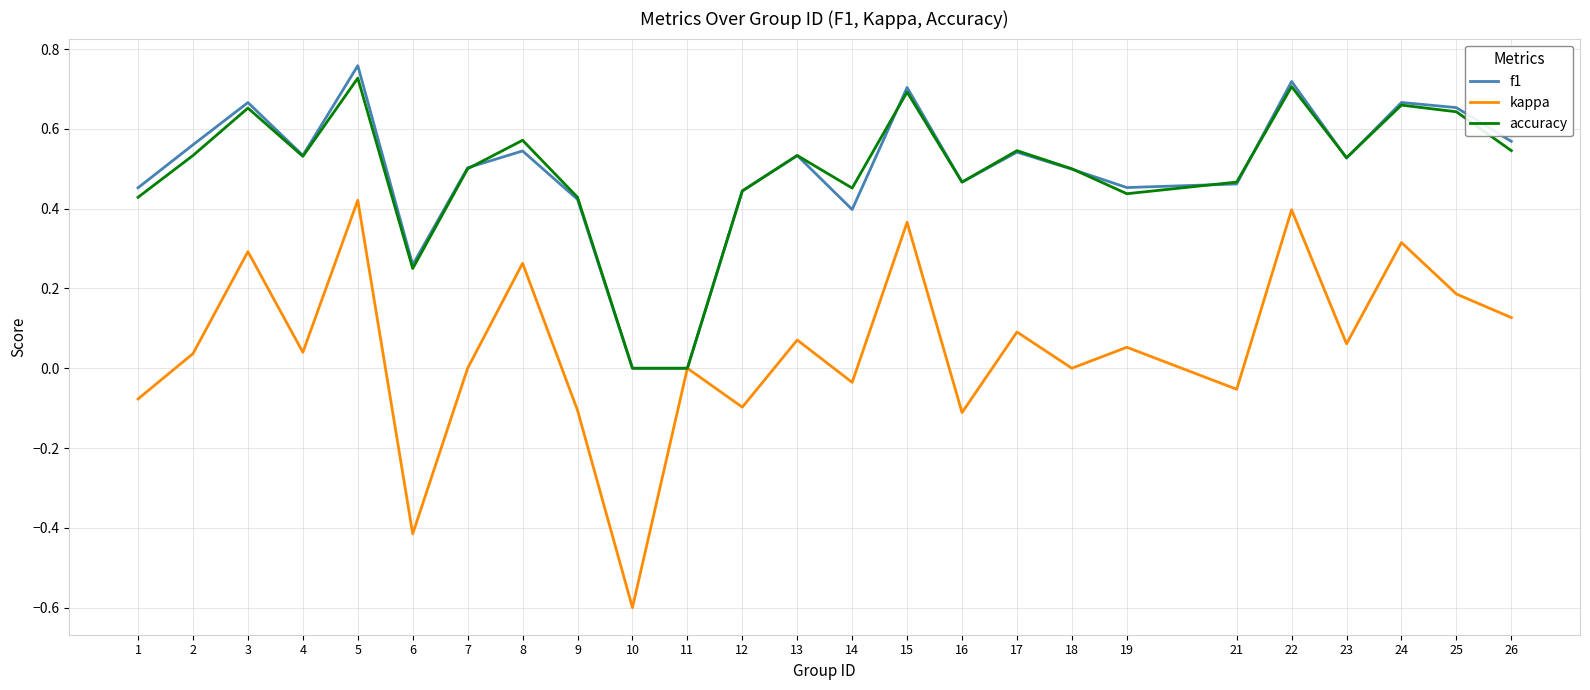

Which series has the largest range (max minus min)?

kappa